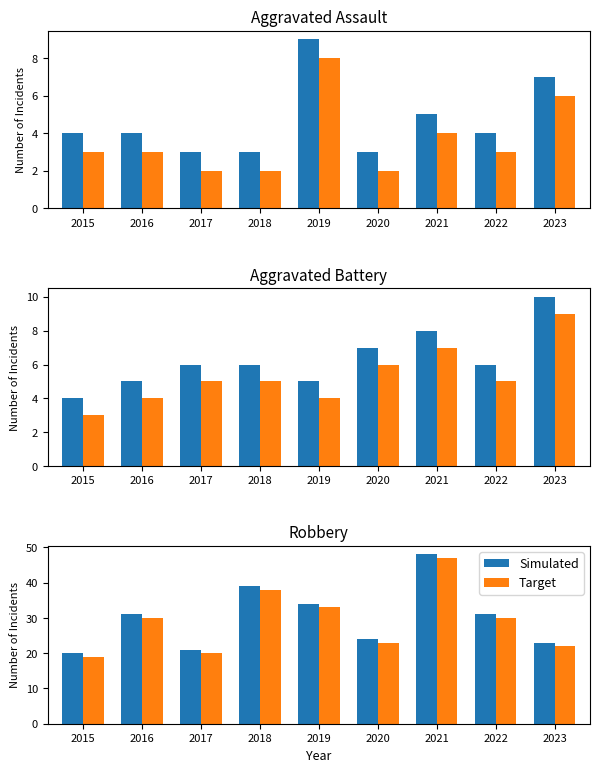

At which category does the chart reach its minimum across all series?

2015